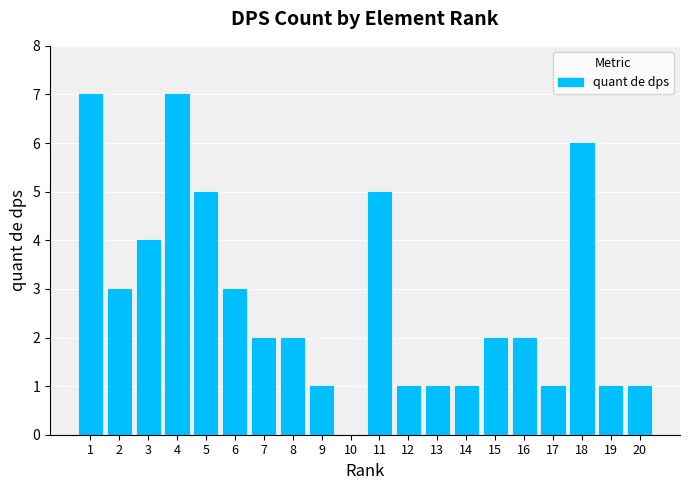

What is the maximum value shown in the chart?

7